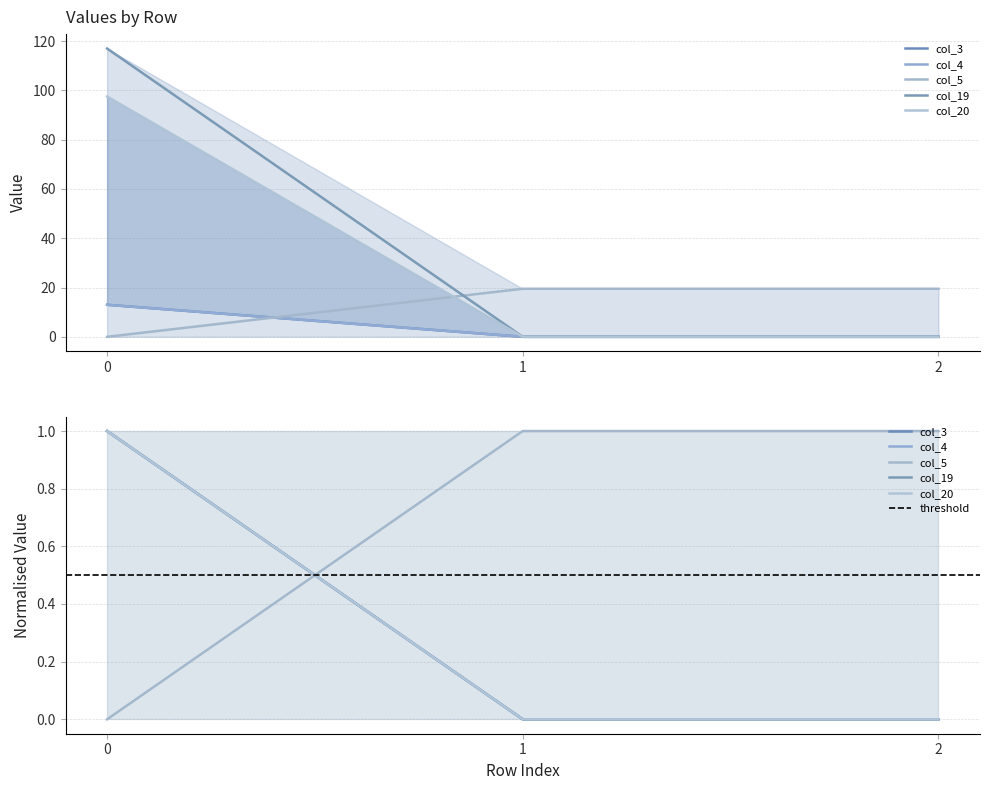

The value of col_4 at 1 is 8.9. True or false?

False